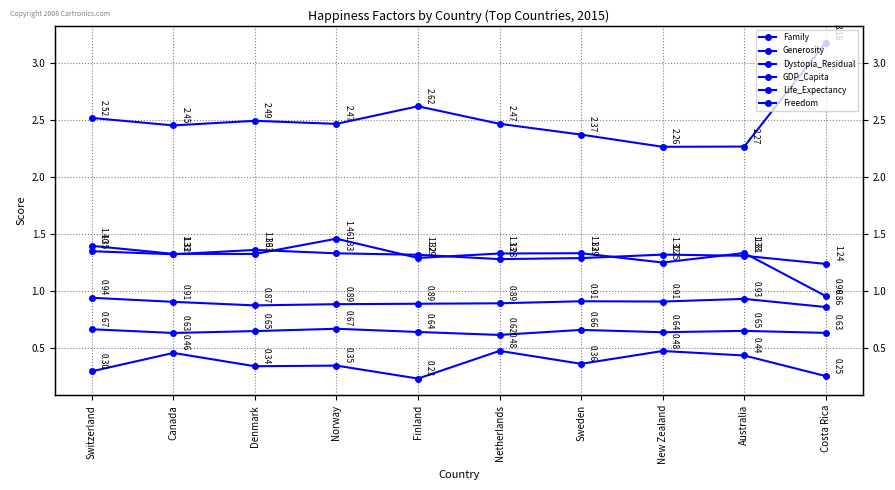

How many Freedom values are between 0 and 1?

10